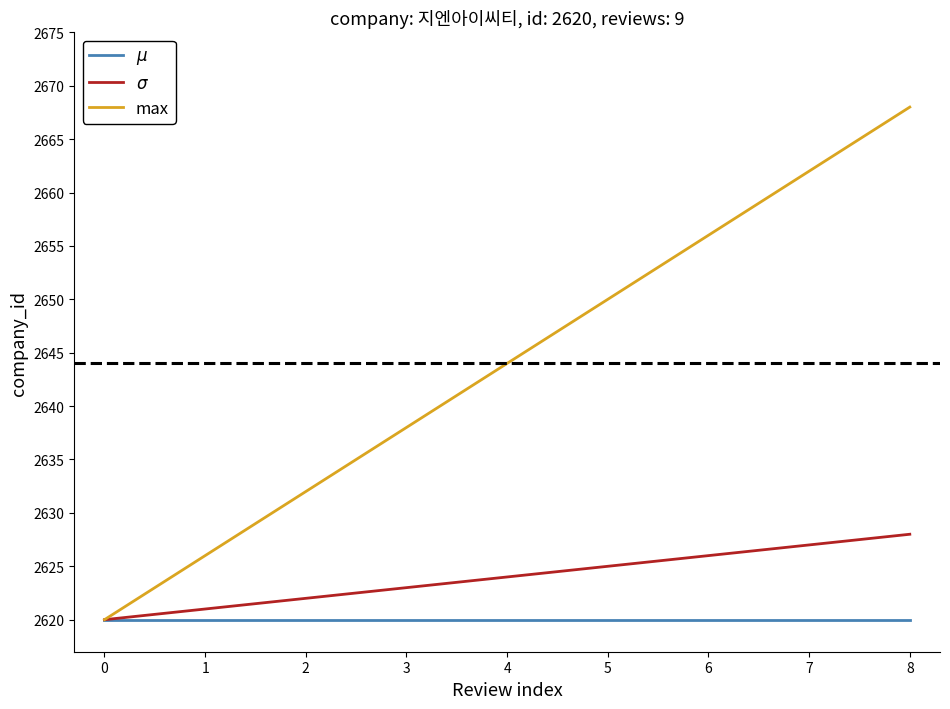

What is the sum of all max values?

23796